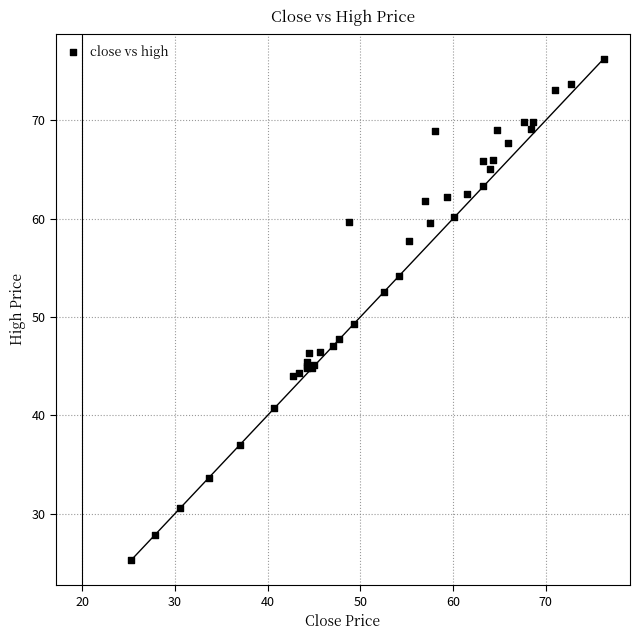

What Y value in the scatter plot is closest to 50?

49.3